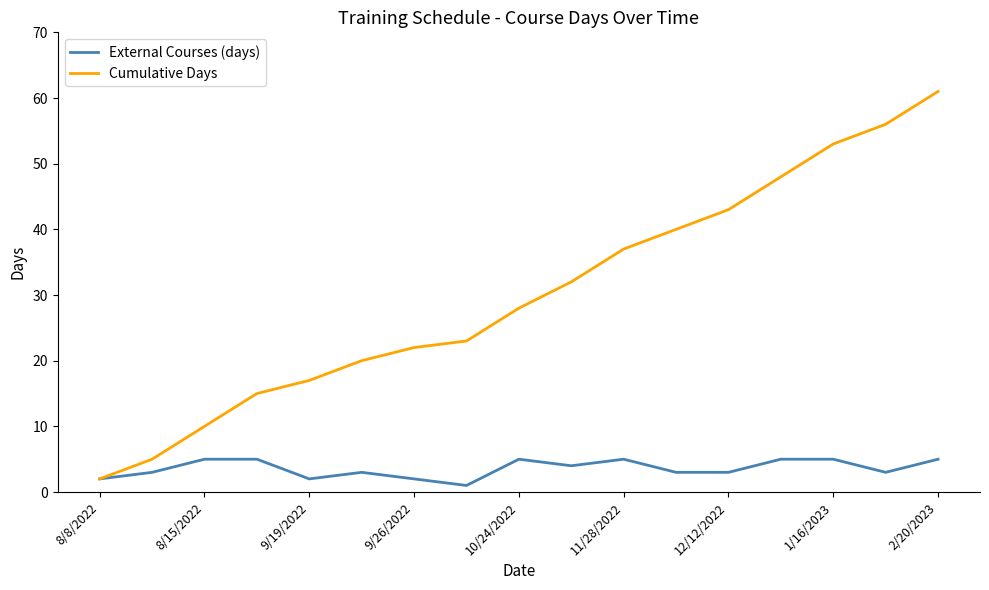

What is the difference between the maximum and minimum values in the External Courses (days) series?

4